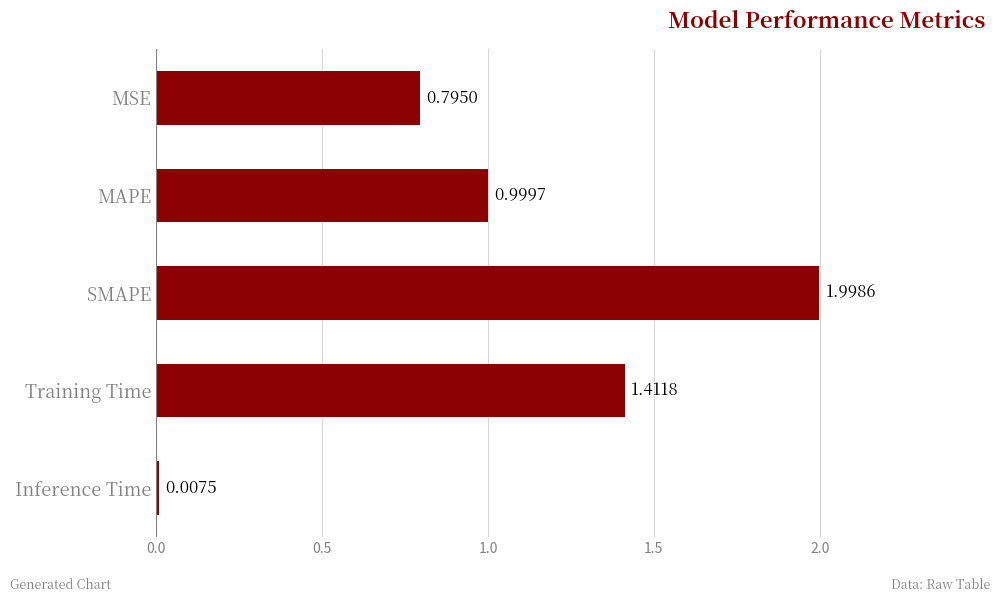

What is the average value?

1.0